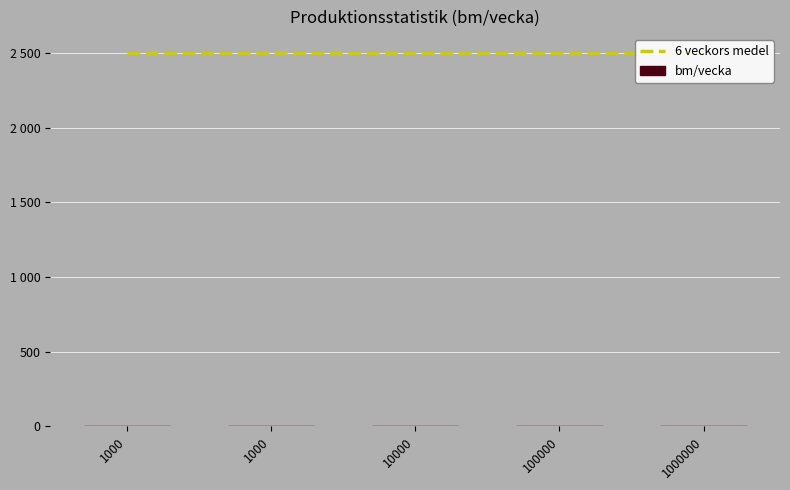

What is the spread (max minus min) of values at 1000000?

2499